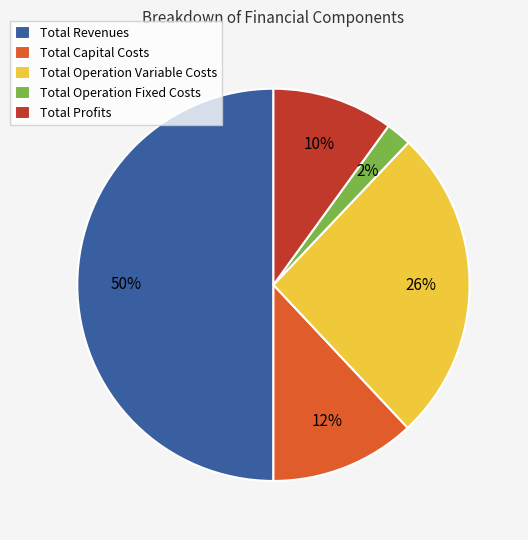

What percentage is the Total Operation Fixed Costs slice, to the nearest percent?

2%